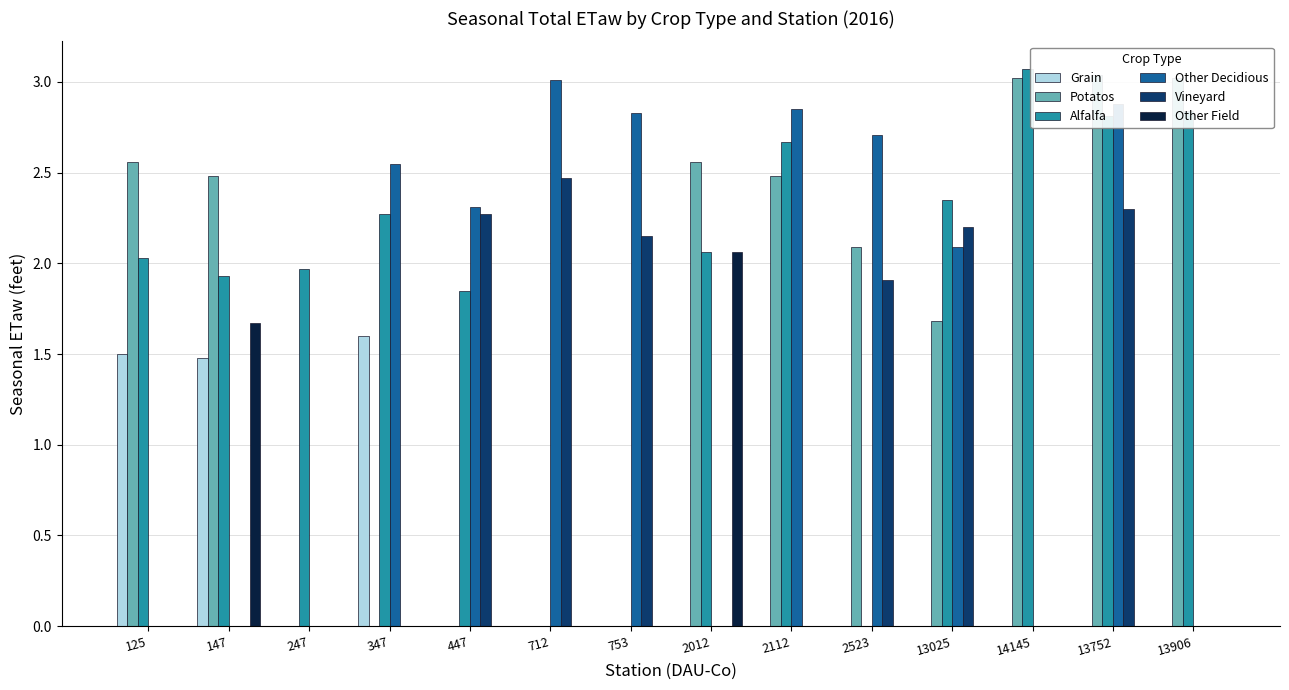

At which label is Alfalfa closest to 1?

447